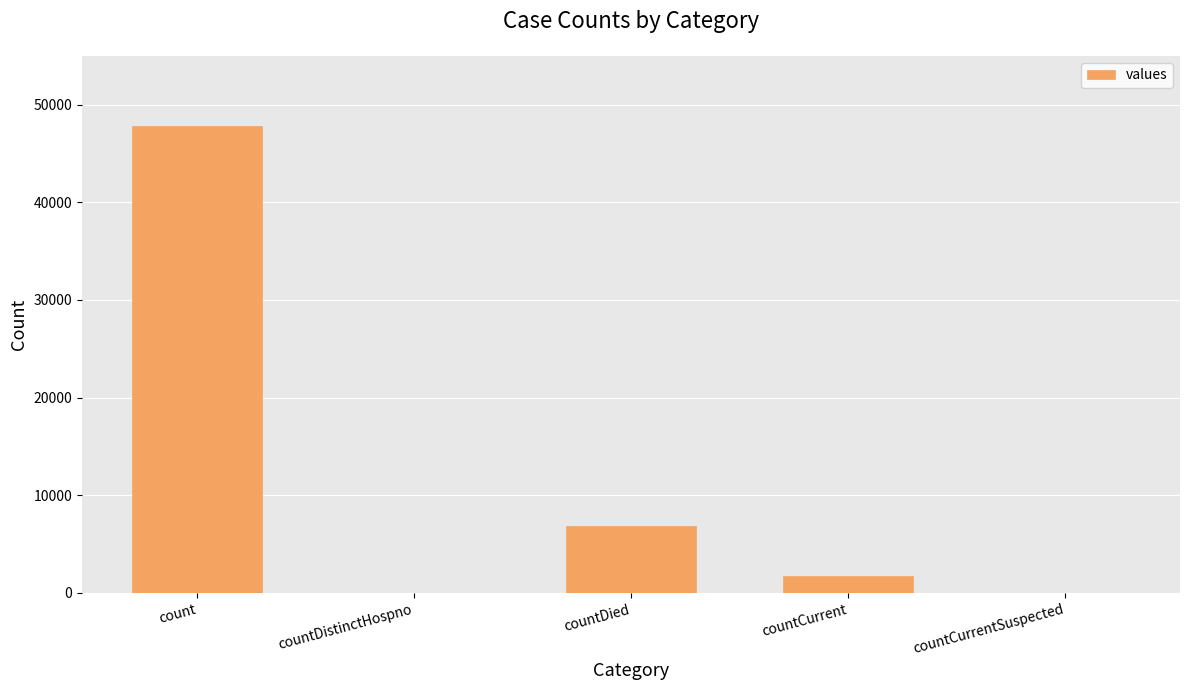

What is the maximum value shown in the chart?

47838